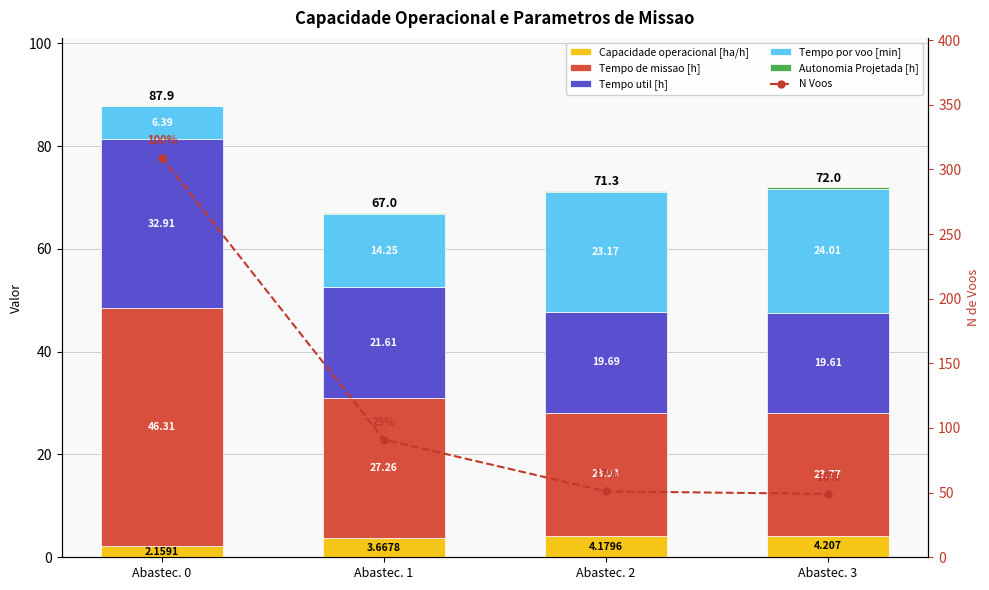

What is the value of the Capacidade operacional [ha/h] bar at the 3rd from the left?

4.2